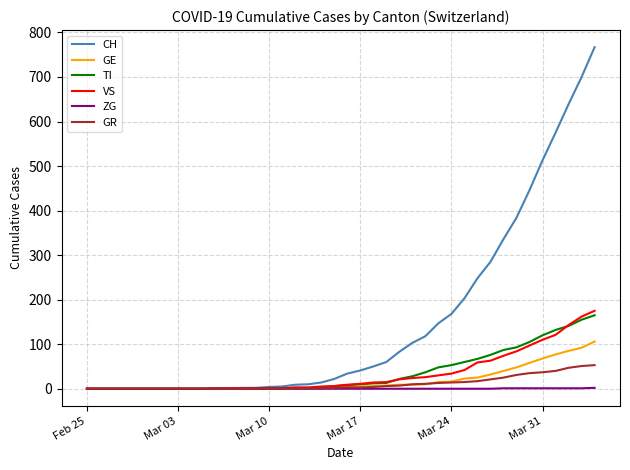

What is the difference between the maximum and minimum values in the TI series?

165